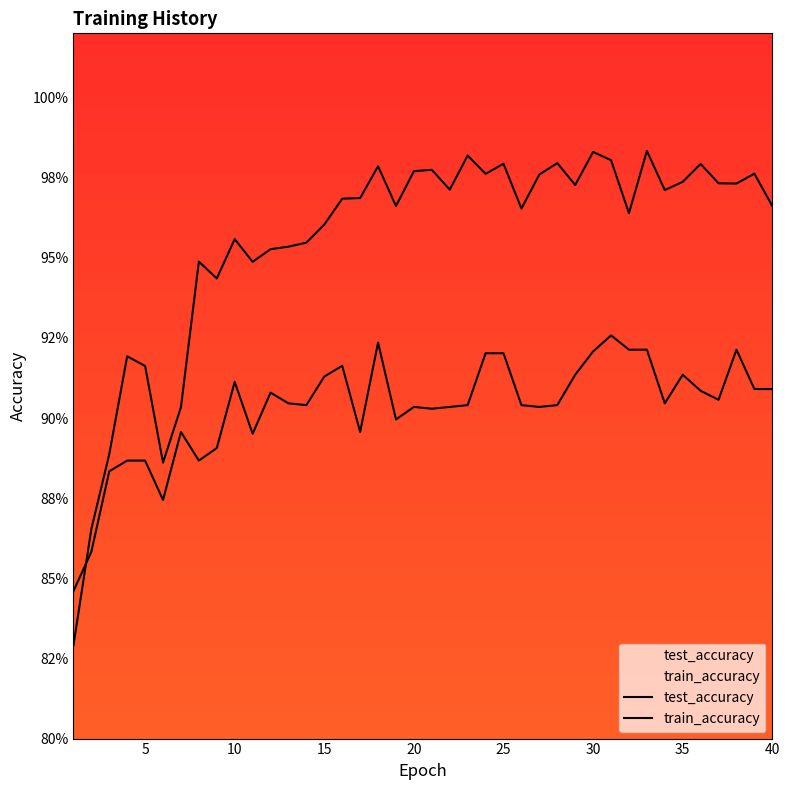

Which series has the largest range (max minus min)?

train_accuracy